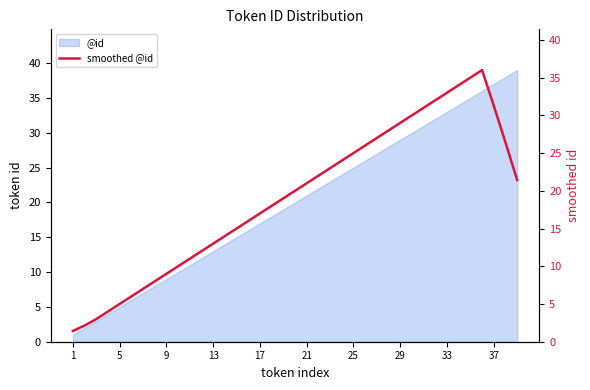

The value of @id at 29 is 46. True or false?

False